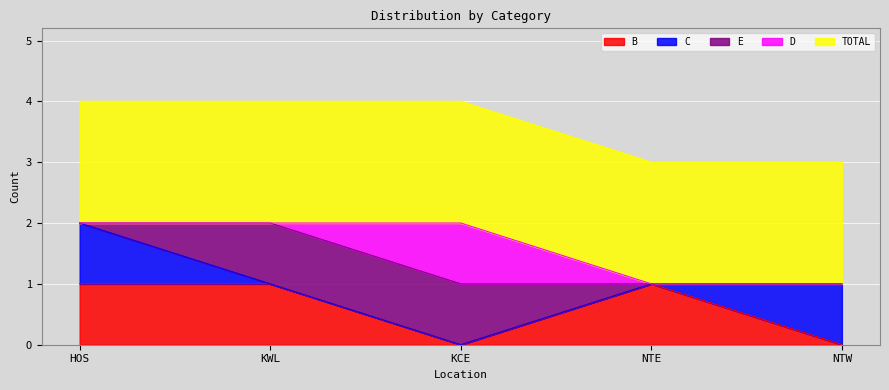

What is the greatest value displayed?

2